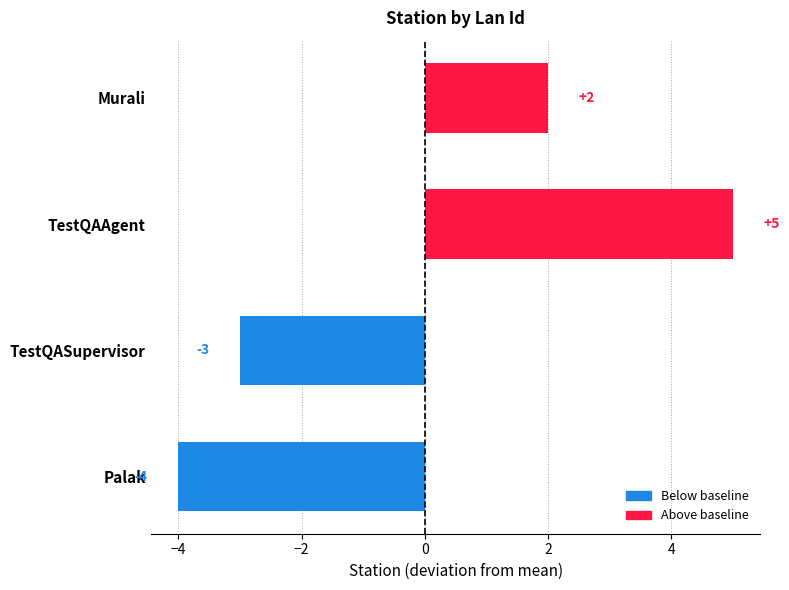

Rank the categories by value from lowest to highest.

Palak, TestQASupervisor, Murali, TestQAAgent